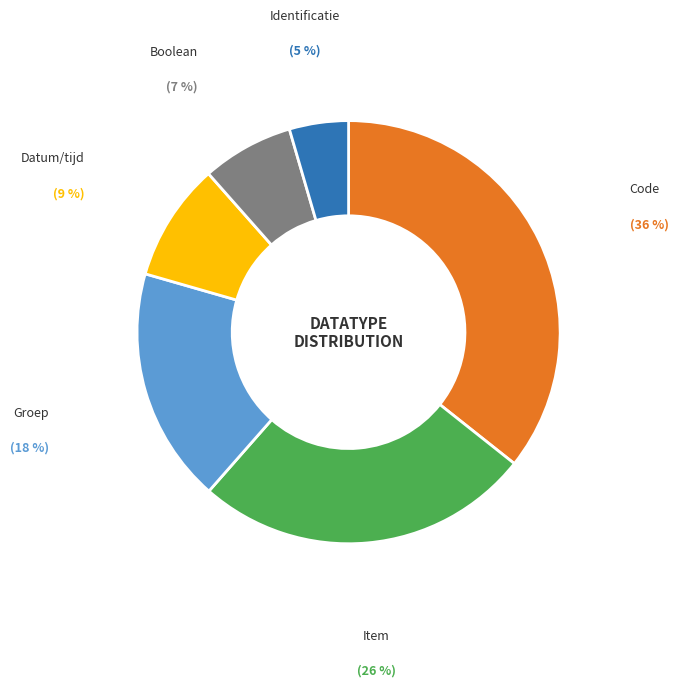

To the nearest percent, what is the difference between the largest and smallest slice percentages?

31%